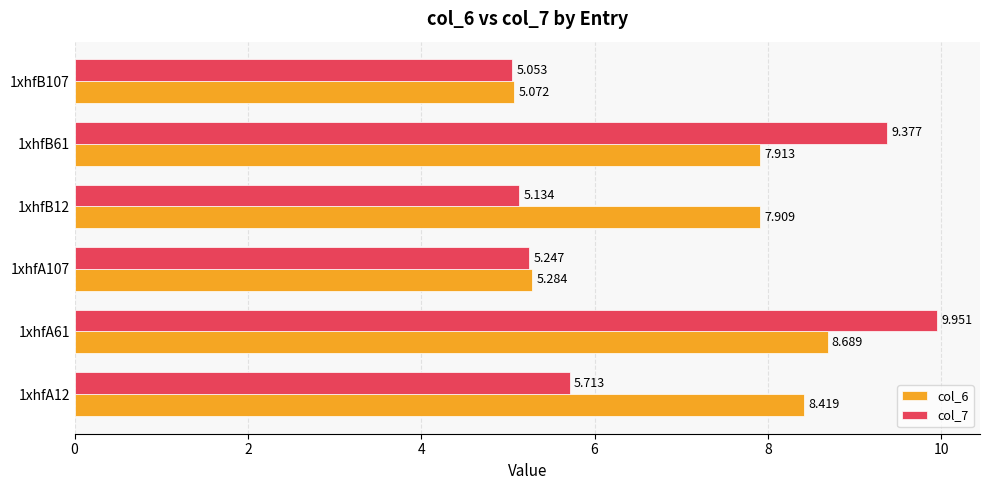

Is the value of col_7 at 1xhfB61 greater than the value of col_6 at 1xhfA12?

Yes